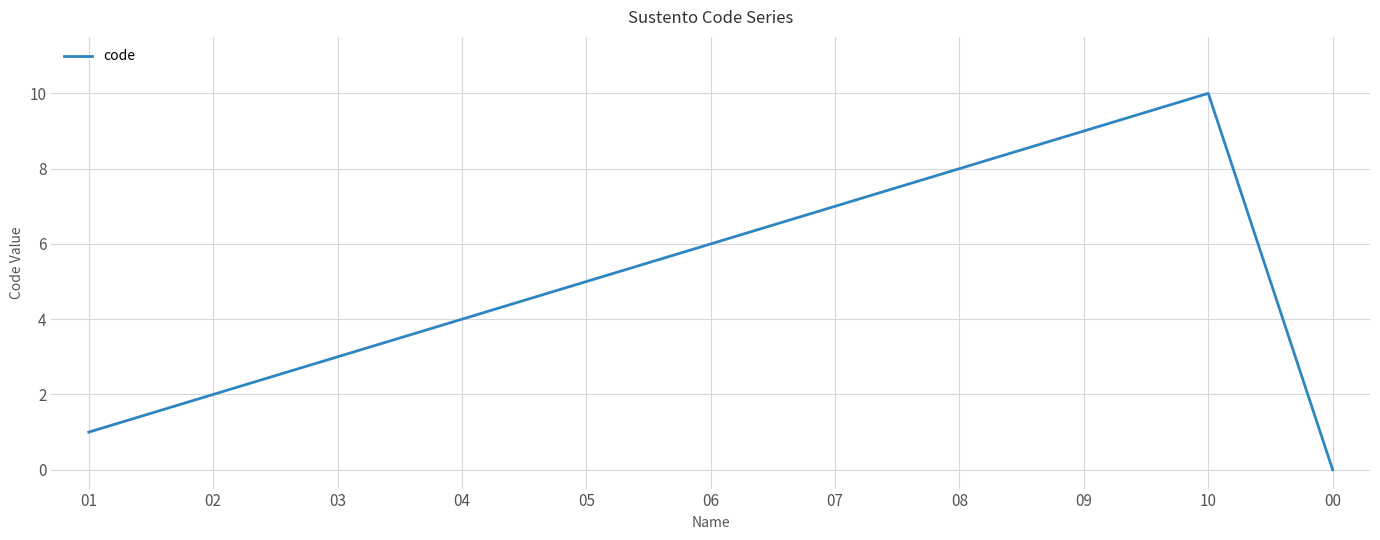

Where is the data nearest to the value 5?

05